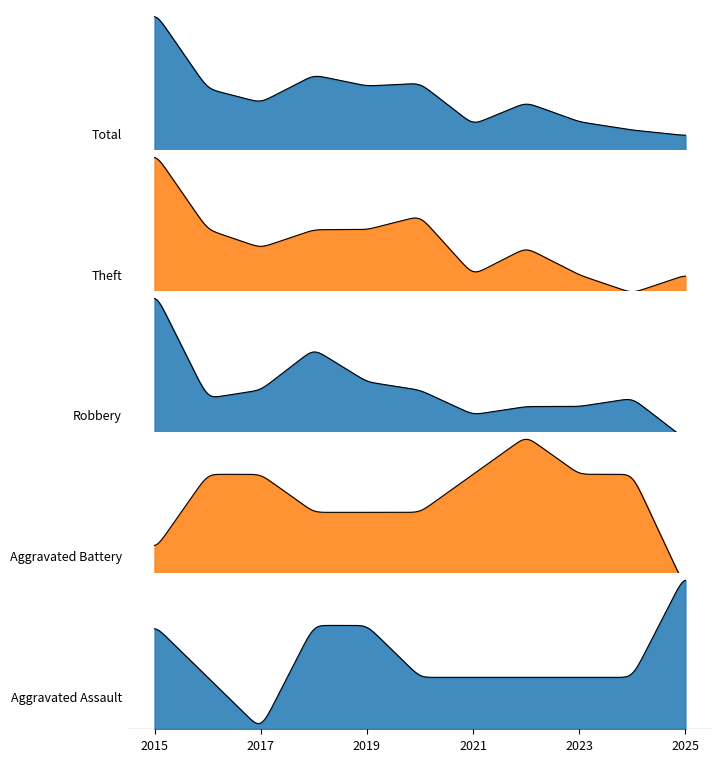

In Robbery, how many points are higher than both neighbors (excluding endpoints)?

2